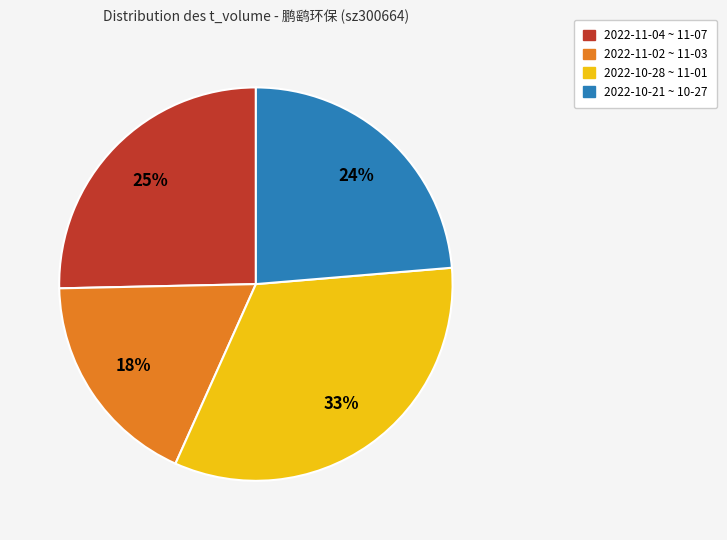

Is there any slice that represents more than half of the pie?

No